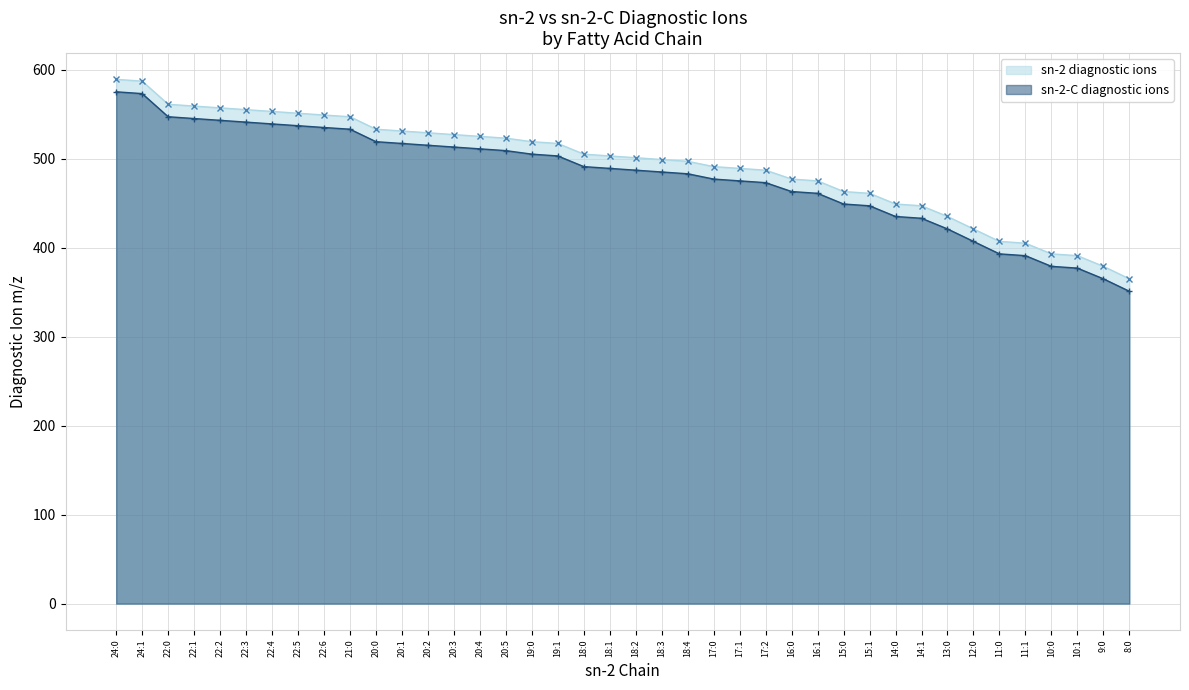

True or false: sn-2 diagnostic ions has more than 2 points higher than both neighbors.

False